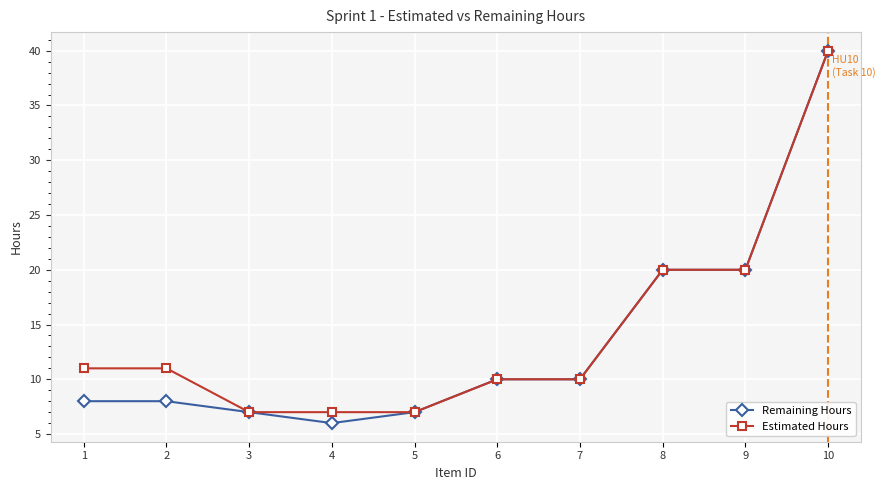

How many data points in Estimated Hours are less than 11?

5